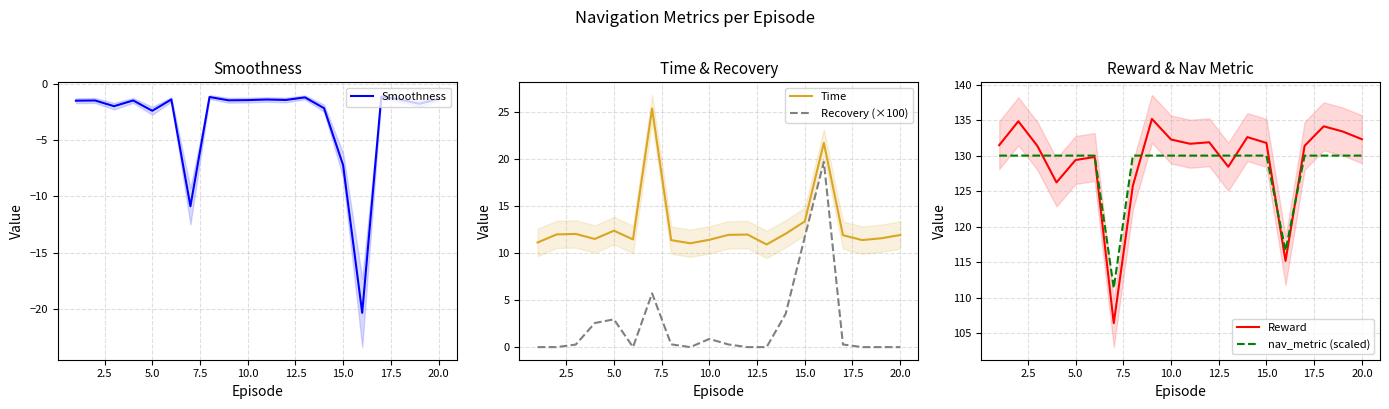

What is the value of the Time point at the 10th from the left?

11.4